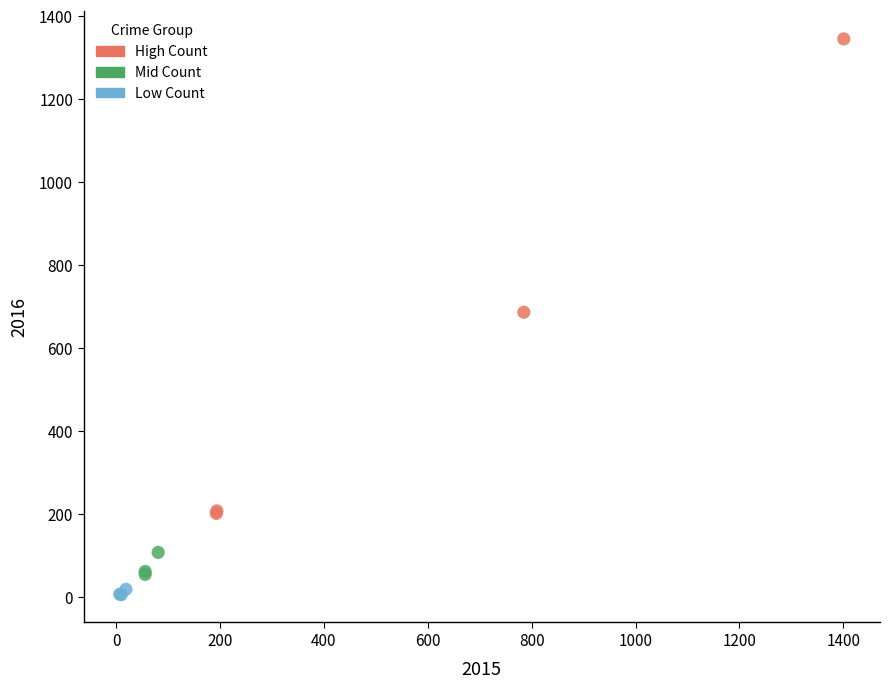

Which series has the largest Y range (max minus min)?

High Count